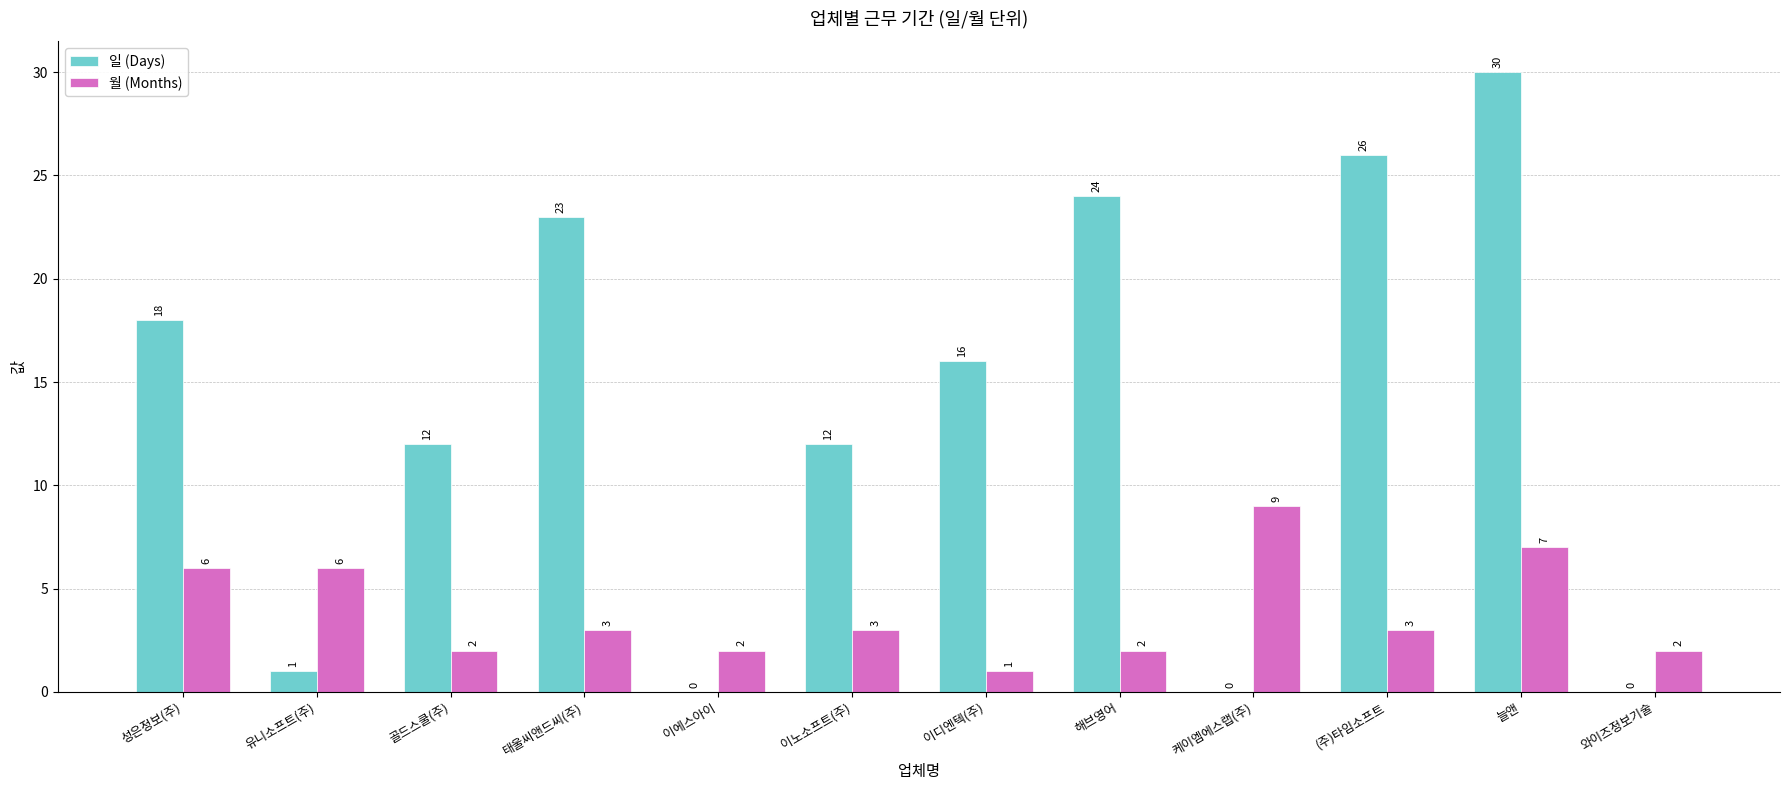

The value of 월 (Months) at 골드스쿨(주) is 3. True or false?

False